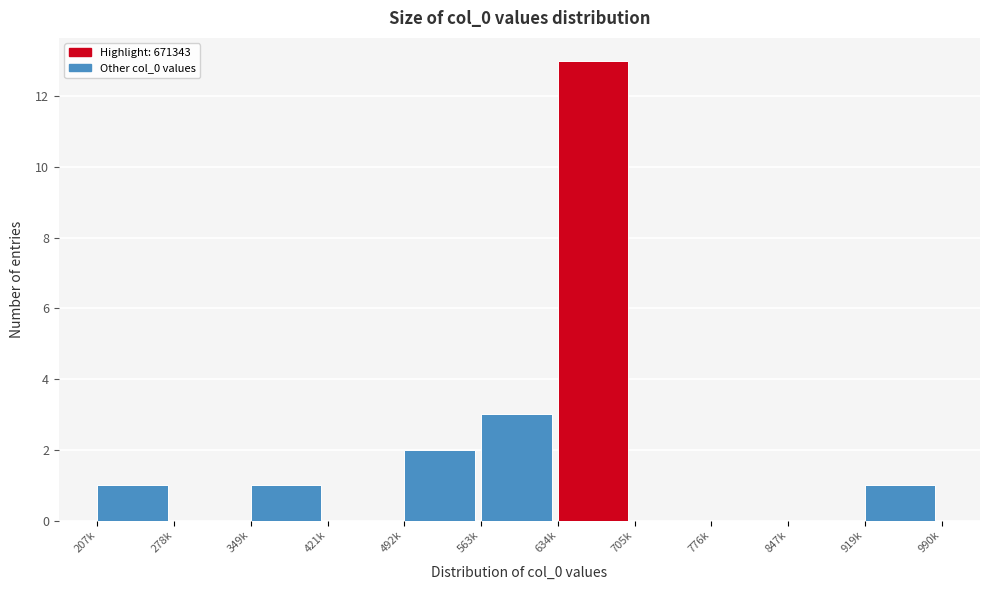

Reading left to right, what are all the values shown in this chart?

207k=1	278k=0	349k=1	421k=0	492k=2	563k=3	634k=13	705k=0	776k=0	847k=0	919k=1